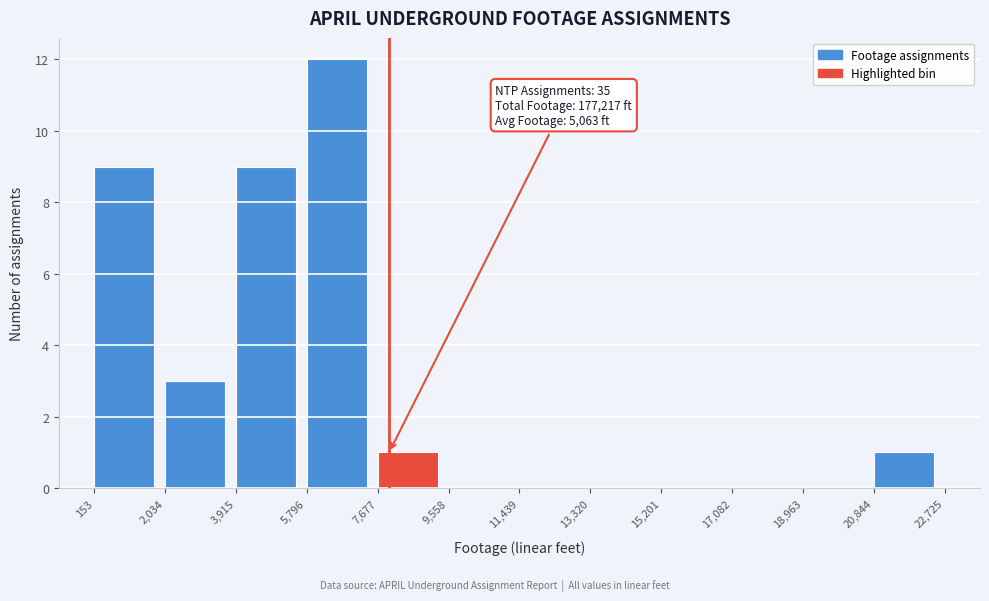

Which range on the x-axis has the tallest bar?

5,796 to 7,677